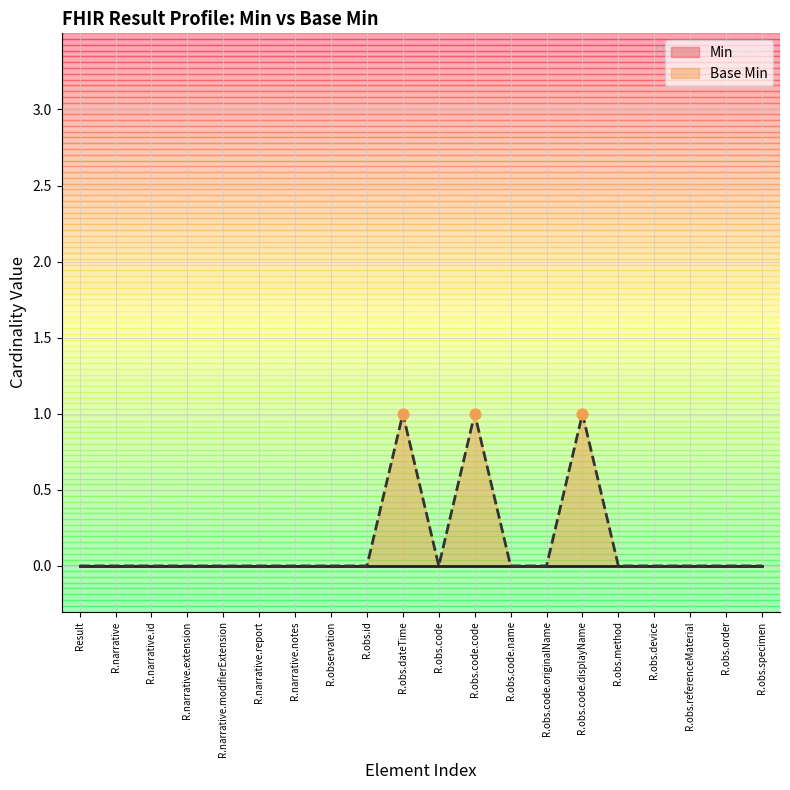

The value of Base Min at R.obs.device is 0. True or false?

True